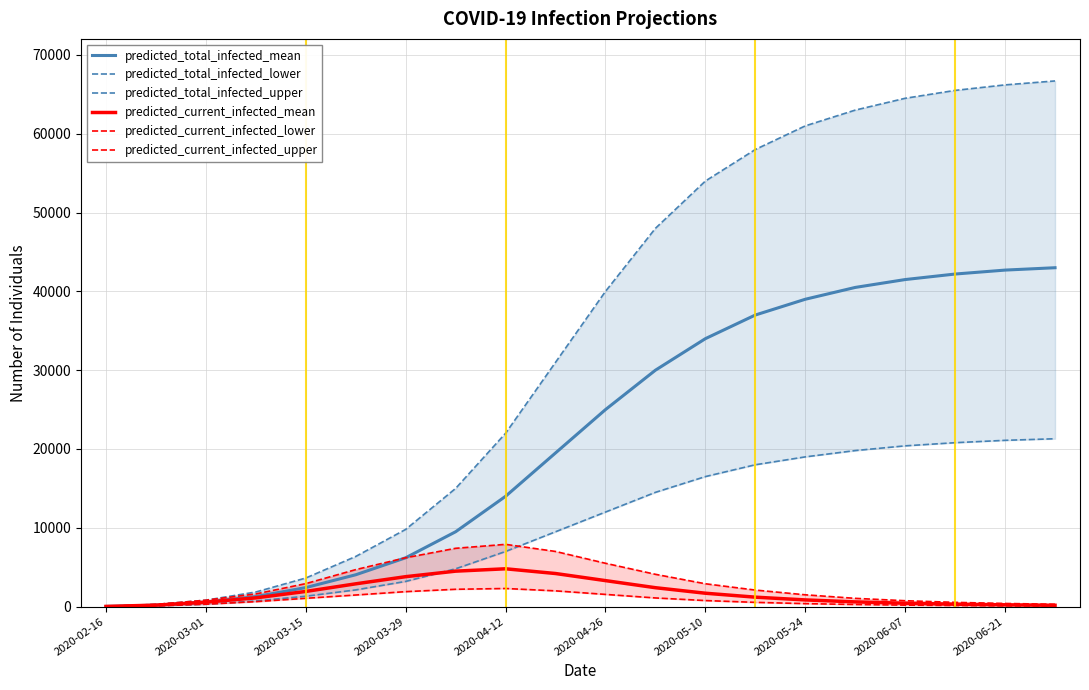

Reading left to right, transcribe all the data shown in this chart.

predicted_total_infected_mean: 24	189	563	1276	2416	4043	6200	9500	14000	19500	25000	30000	34000	37000	39000	40500	41500	42200	42700	43000
predicted_total_infected_lower: 12	96	306	715	1320	2121	3200	4800	7000	9500	12000	14500	16500	18000	19000	19800	20400	20800	21100	21300
predicted_total_infected_upper: 35	280	818	1855	3630	6366	9800	15000	22000	31000	40000	48000	54000	58000	61000	63000	64500	65500	66200	66700
predicted_current_infected_mean: 24	189	563	1111	1927	2893	3800	4500	4800	4200	3300	2400	1700	1200	850	600	430	310	230	170
predicted_current_infected_lower: 12	96	306	631	1056	1474	1900	2200	2300	2000	1550	1100	770	540	380	270	190	140	100	75
predicted_current_infected_upper: 35	280	818	1610	2918	4695	6200	7400	7900	7000	5500	4100	2900	2100	1500	1050	750	540	400	300